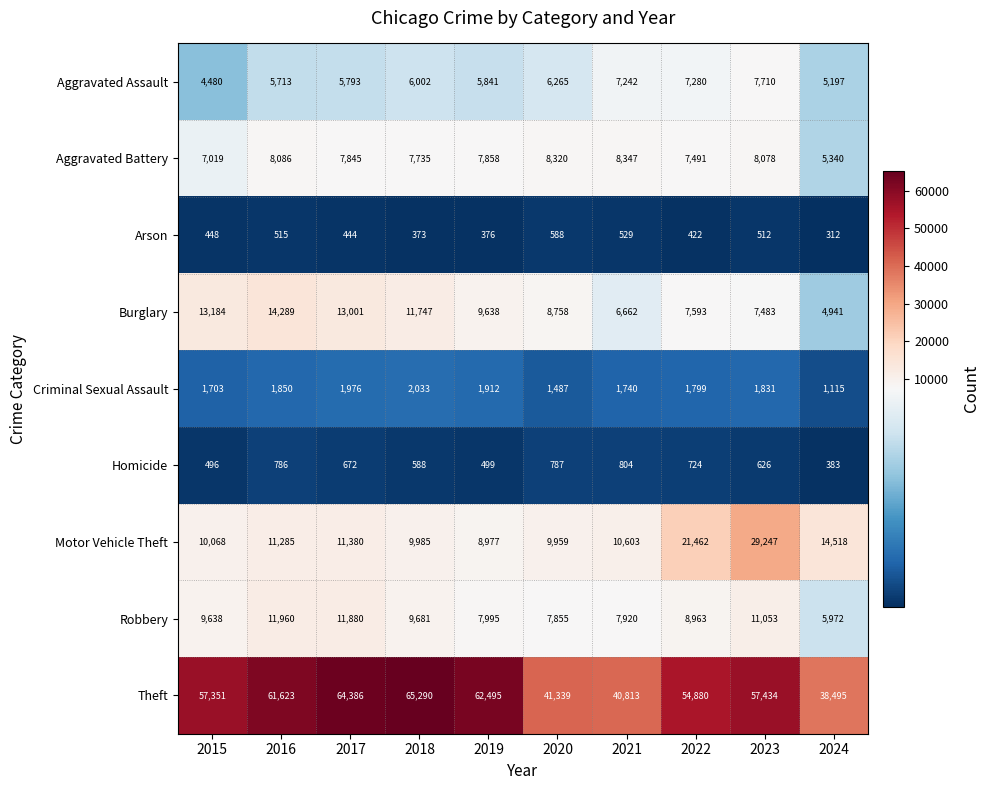

What is the difference between the highest and lowest values at 2018?

64917